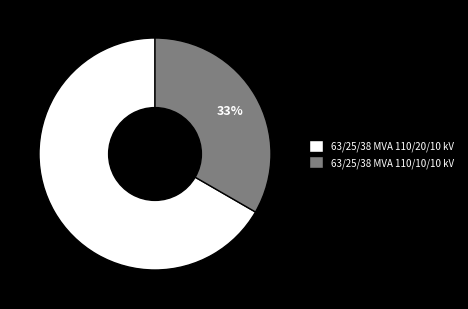

What is the ratio of the value at 63/25/38 MVA 110/10/10 kV to the value at 63/25/38 MVA 110/20/10 kV?

0.5